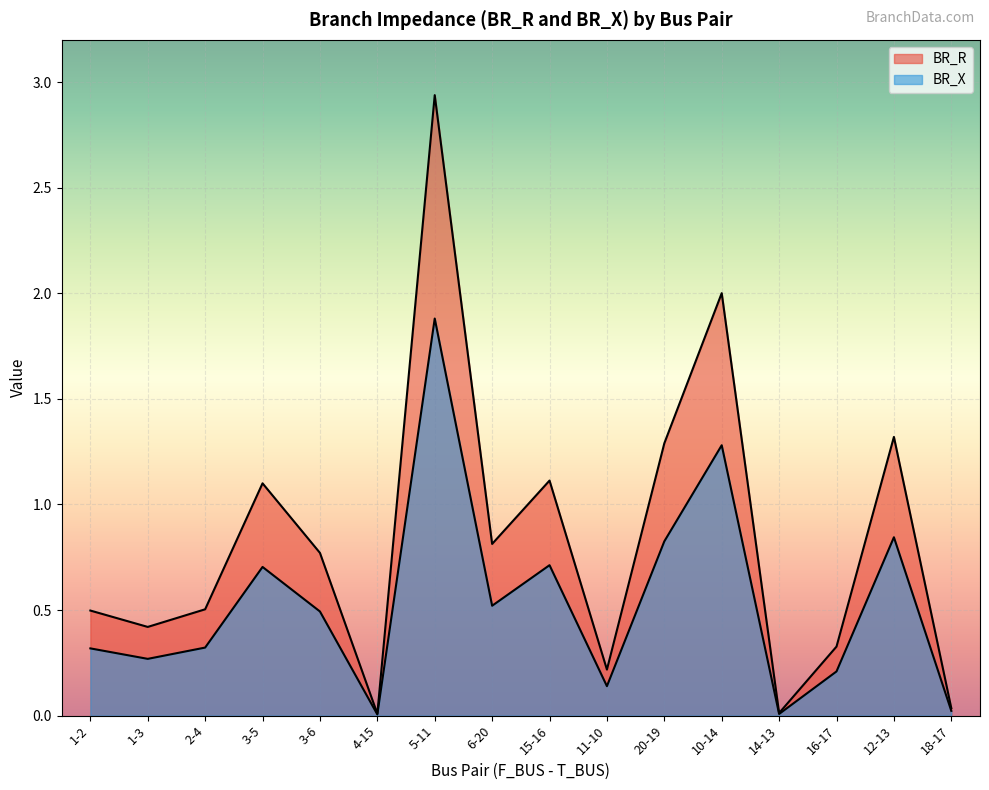

Is the value of BR_R at 15-16 greater than the value of BR_X at 1-2?

Yes